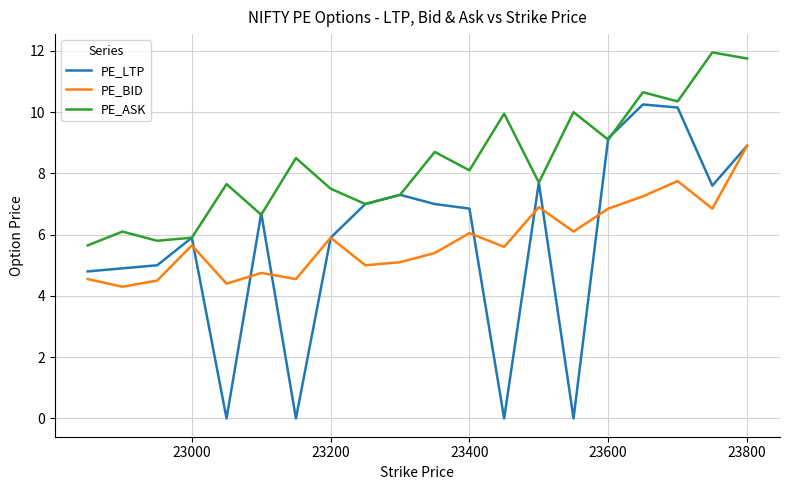

At how many categories does at least one series exceed 2?

20